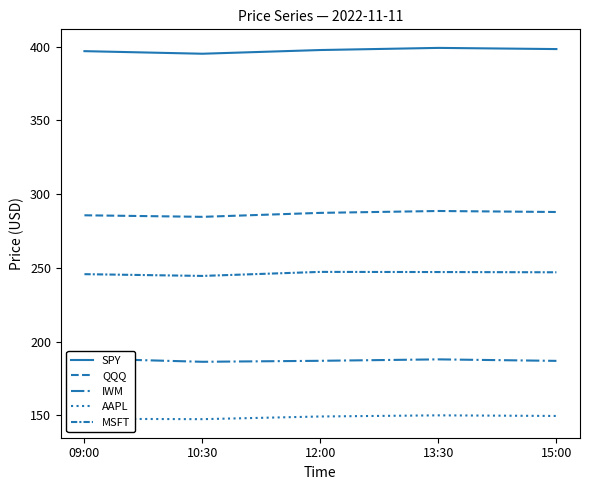

What is the difference between the QQQ values at 15:00 and 09:00?

2.2